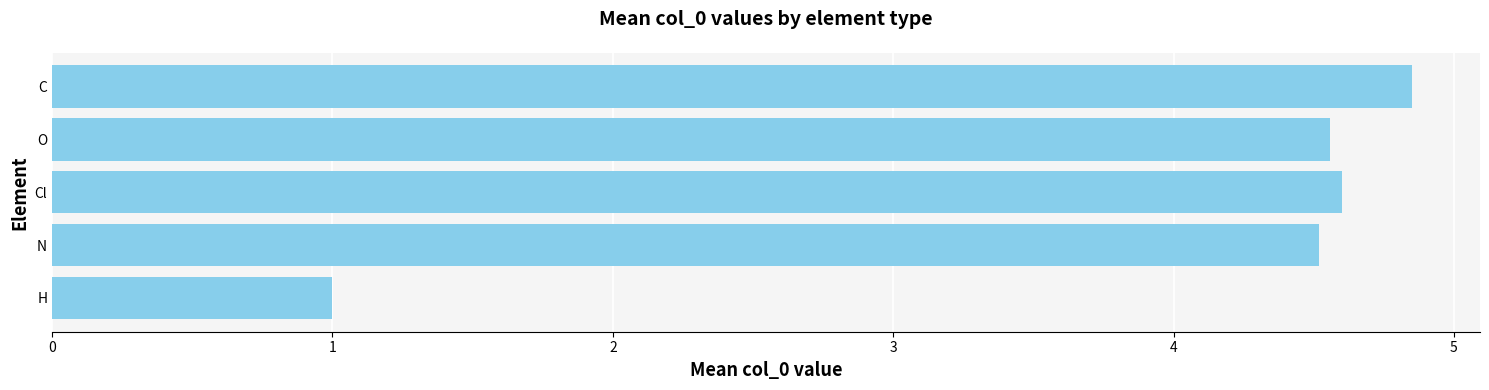

Reading bottom to top, what are all the values shown in this chart?

H=1.0	N=4.5	Cl=4.6	O=4.6	C=4.9